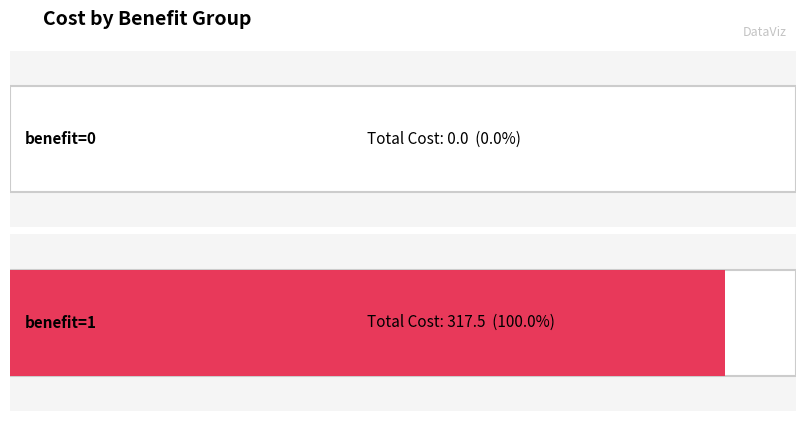

List the labels in order of value, smallest first.

benefit=0 total_cost, benefit=1 total_cost